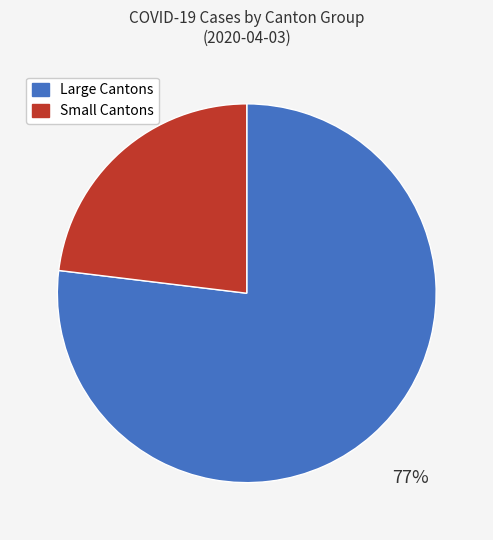

To the nearest percent, what is the average slice percentage?

50%